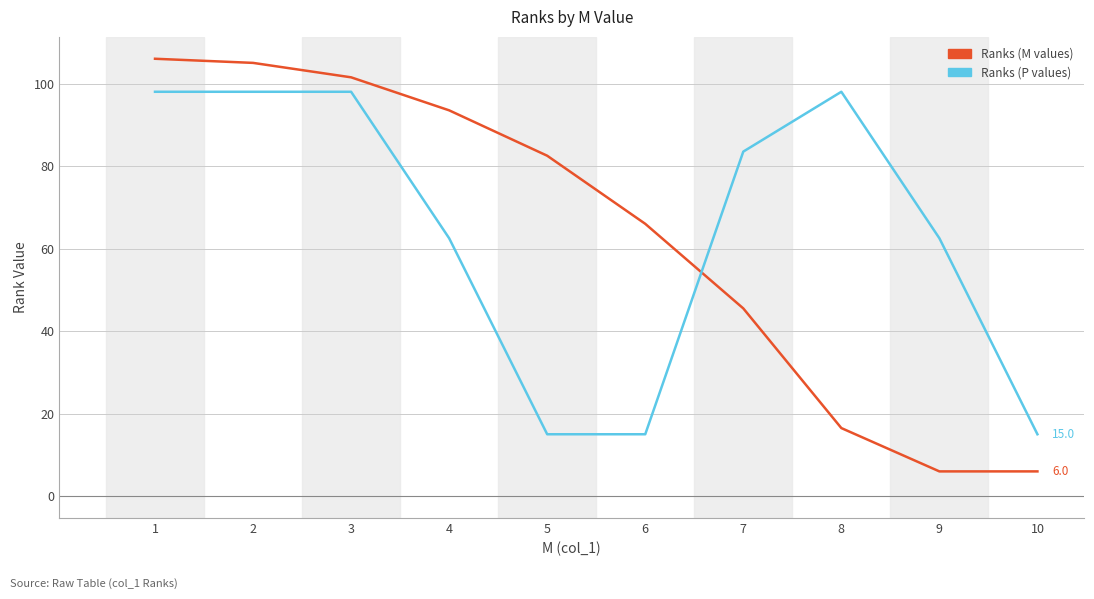

At how many categories does at least one series exceed 90?

5